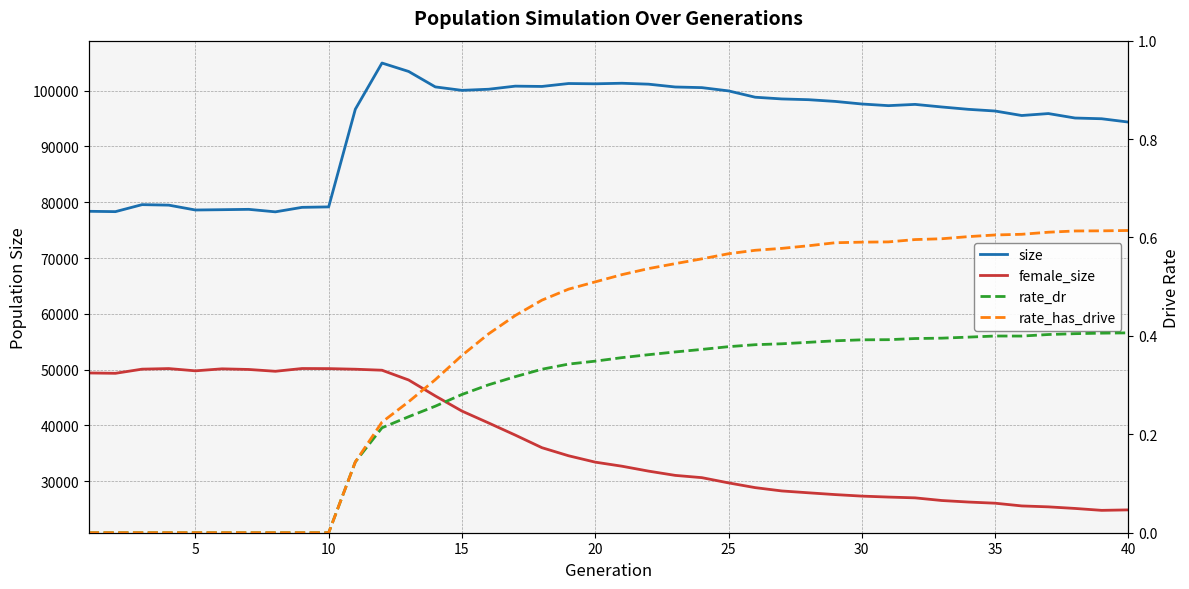

True or false: size has more than 2 points higher than both neighbors.

True